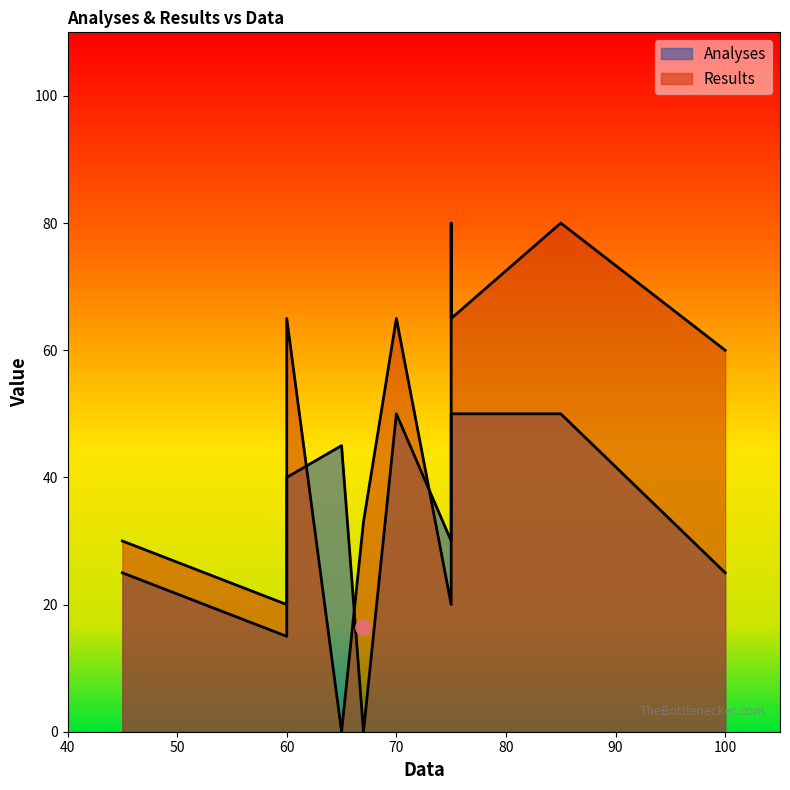

At which category is the sum across all series the highest?

85